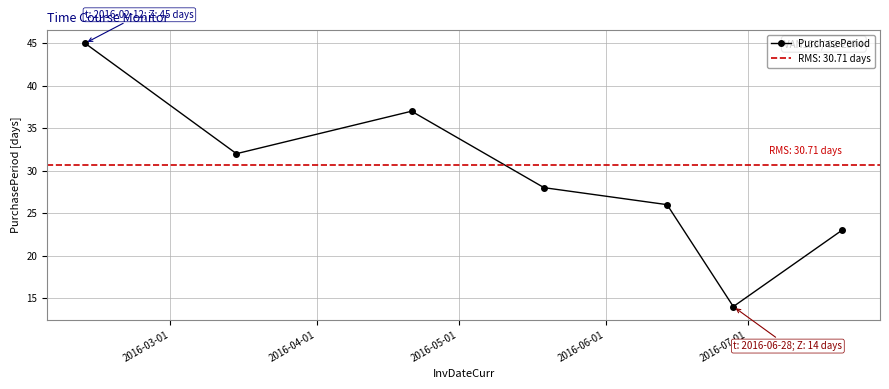

What is the value of the 1st point from the left?

45